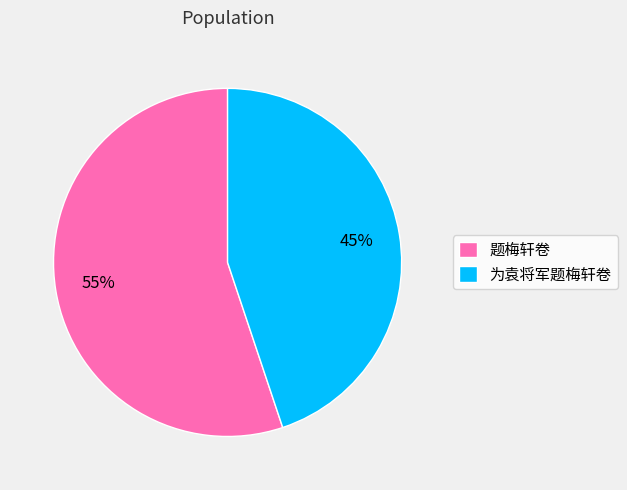

How many segments does this pie chart have?

2